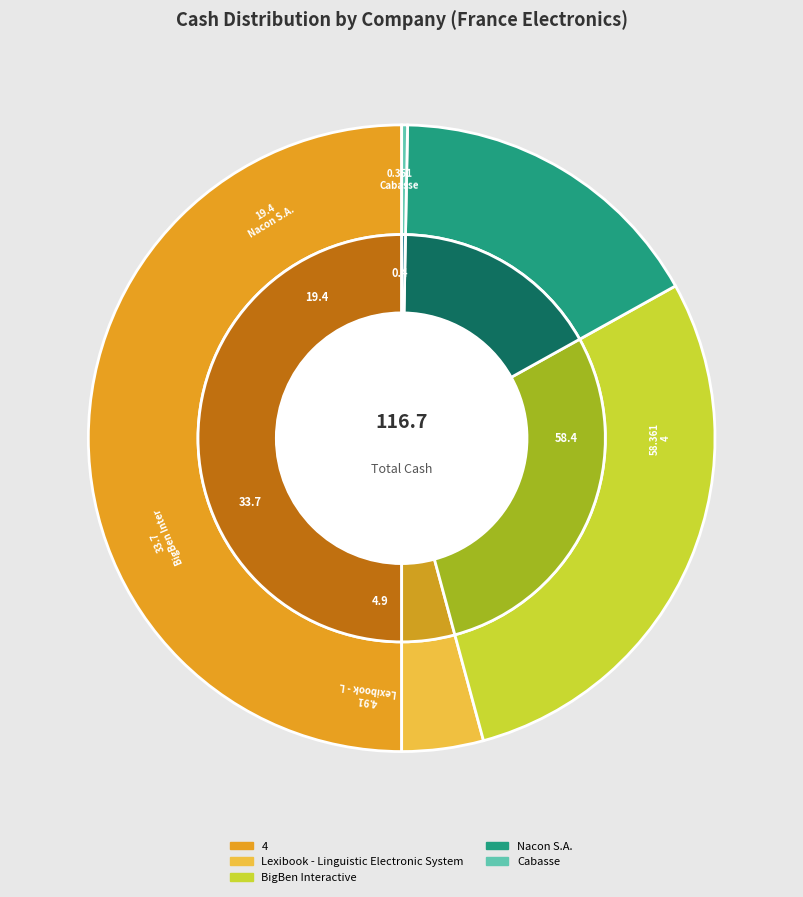

Is there a majority slice in this chart?

No